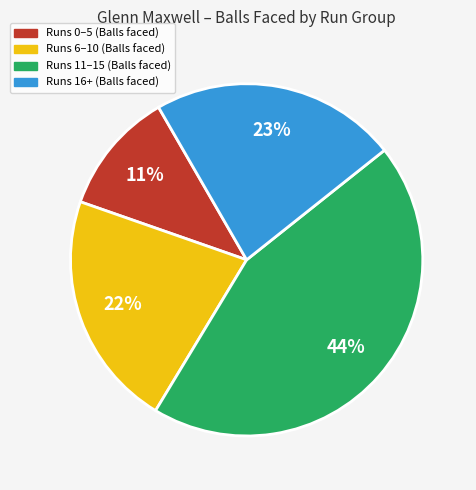

How many segments does this pie chart have?

4